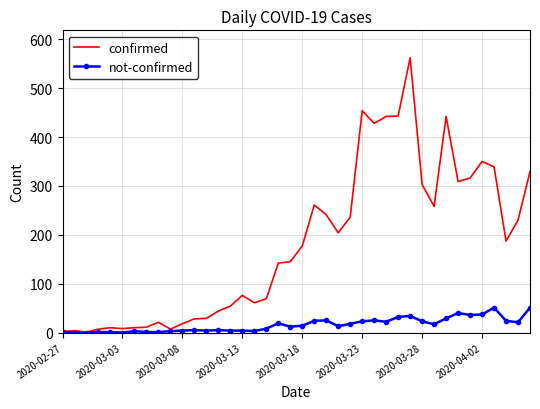

In confirmed, how many points are higher than both neighbors (excluding endpoints)?

9